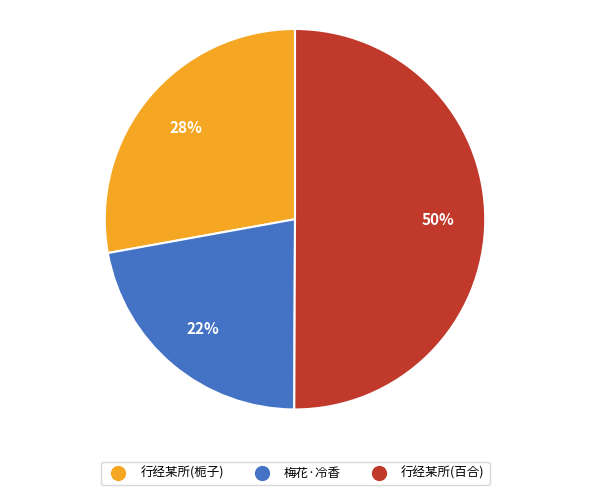

Do 梅花·冷香 and 行经某所(百合) together represent more than half of the pie?

Yes